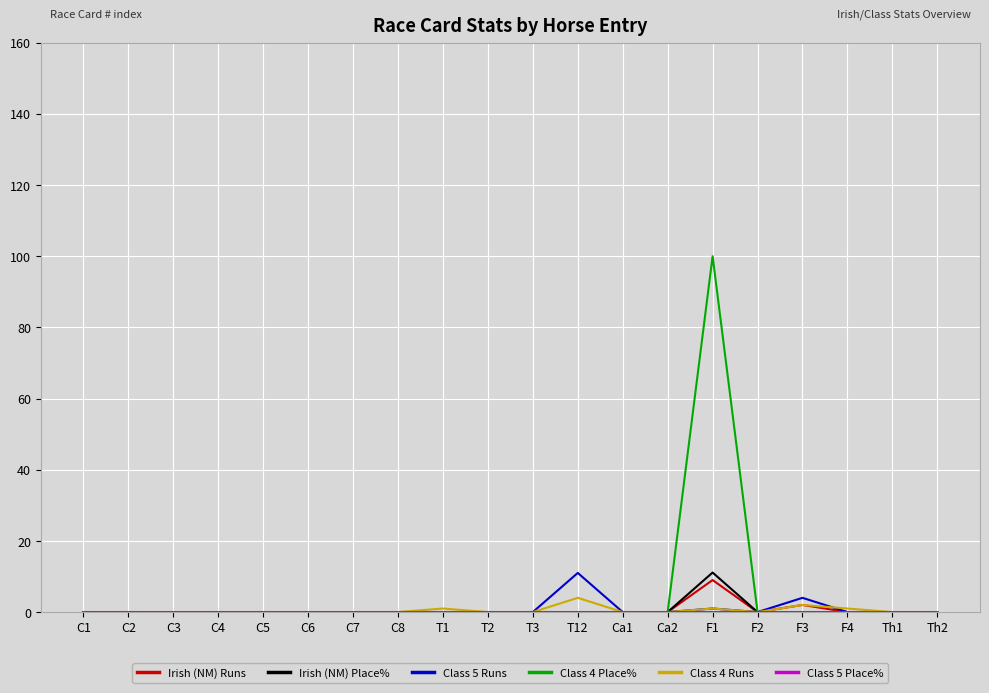

What is the average value of the Irish (NM) Runs series?

0.6